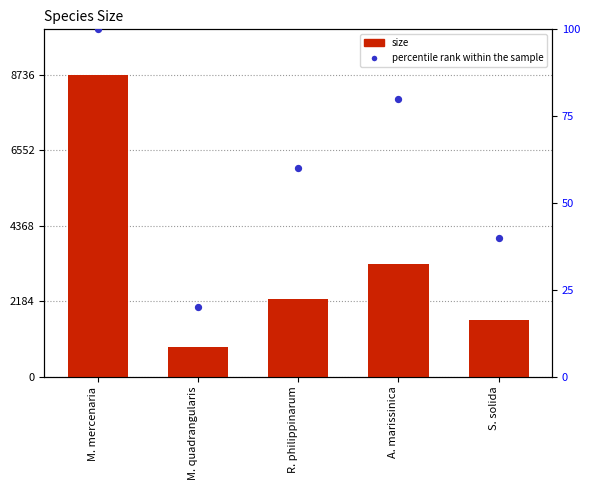

Which series reaches the minimum Y coordinate?

percentile rank within the sample